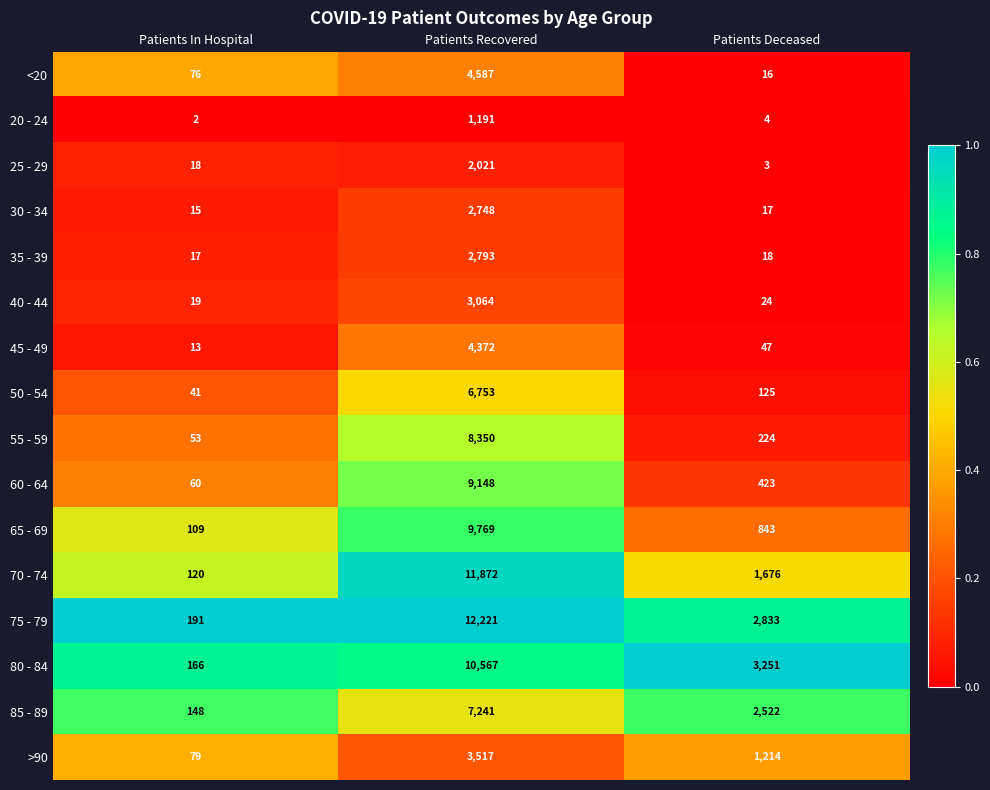

What is the average value of the 55 - 59 series?

2876